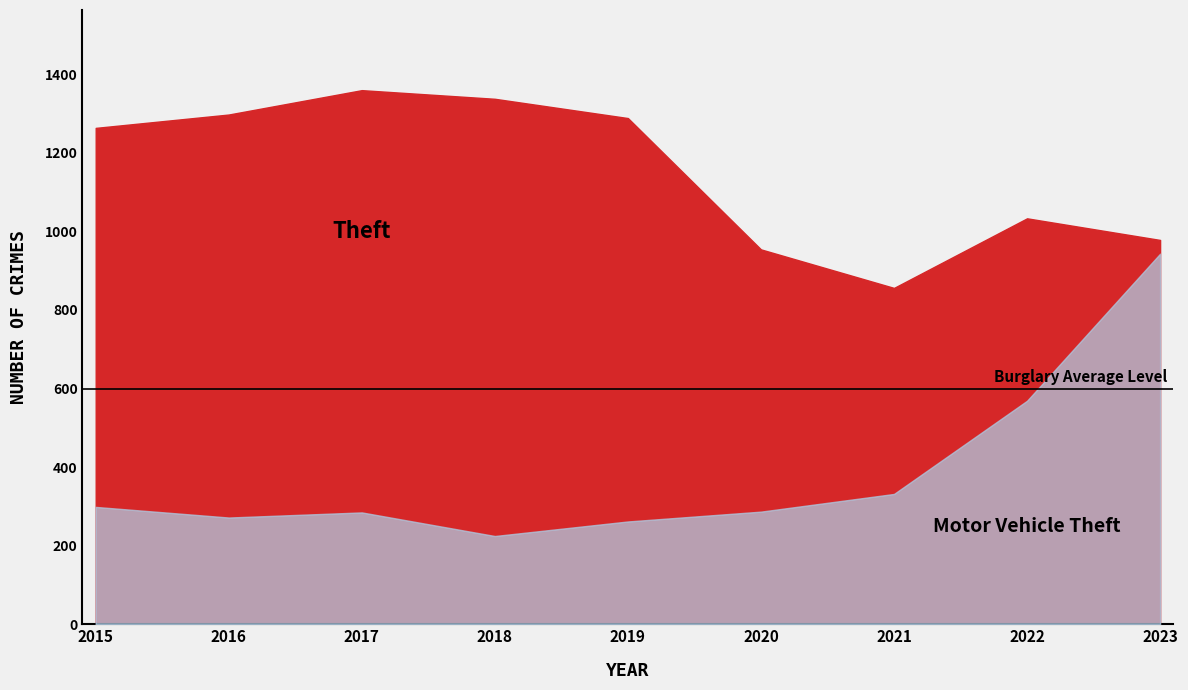

At which category does Motor Vehicle Theft reach its first local peak?

2017